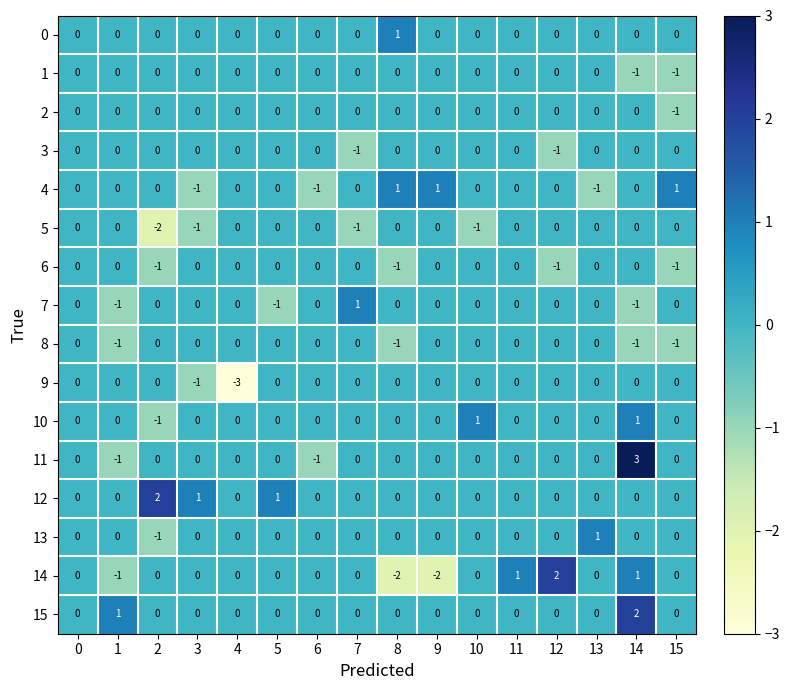

Count the number of categories in the chart.

16